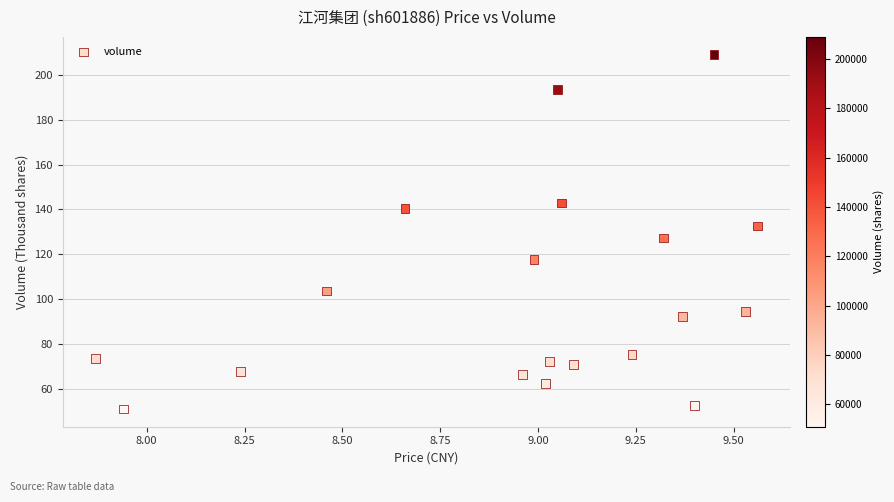

What Y value in the scatter plot is closest to 129?

127.2